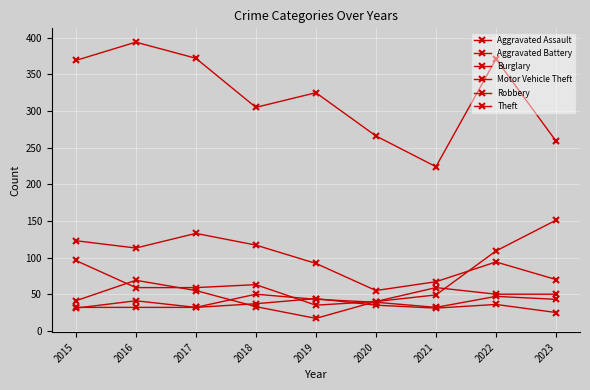

The value of Aggravated Battery at 2015 is 55. True or false?

False